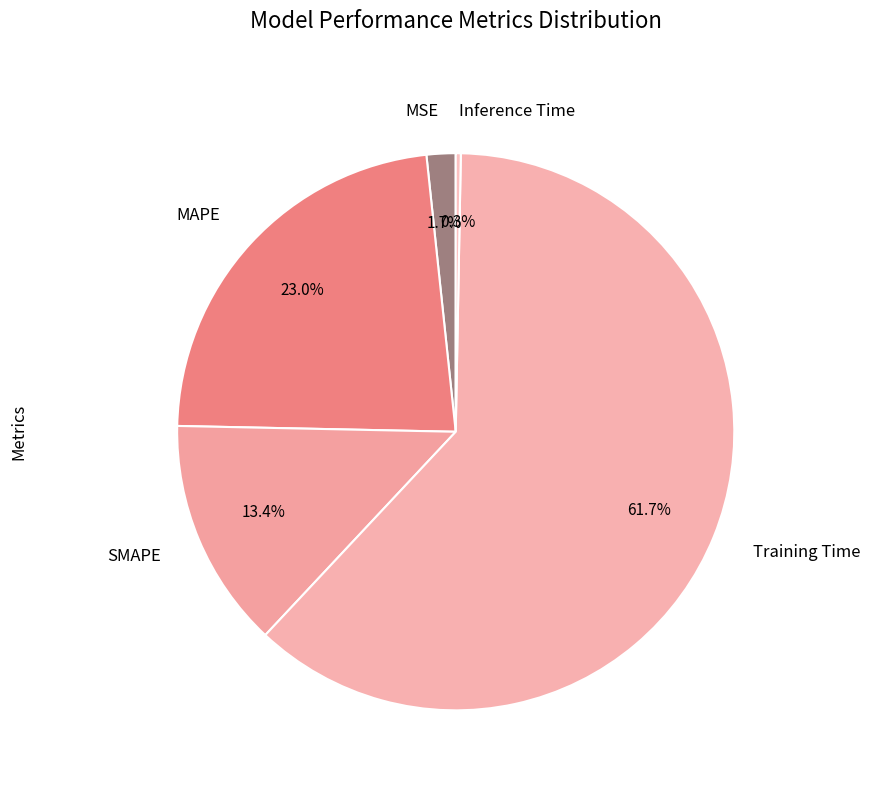

How many slices are in this pie chart?

5